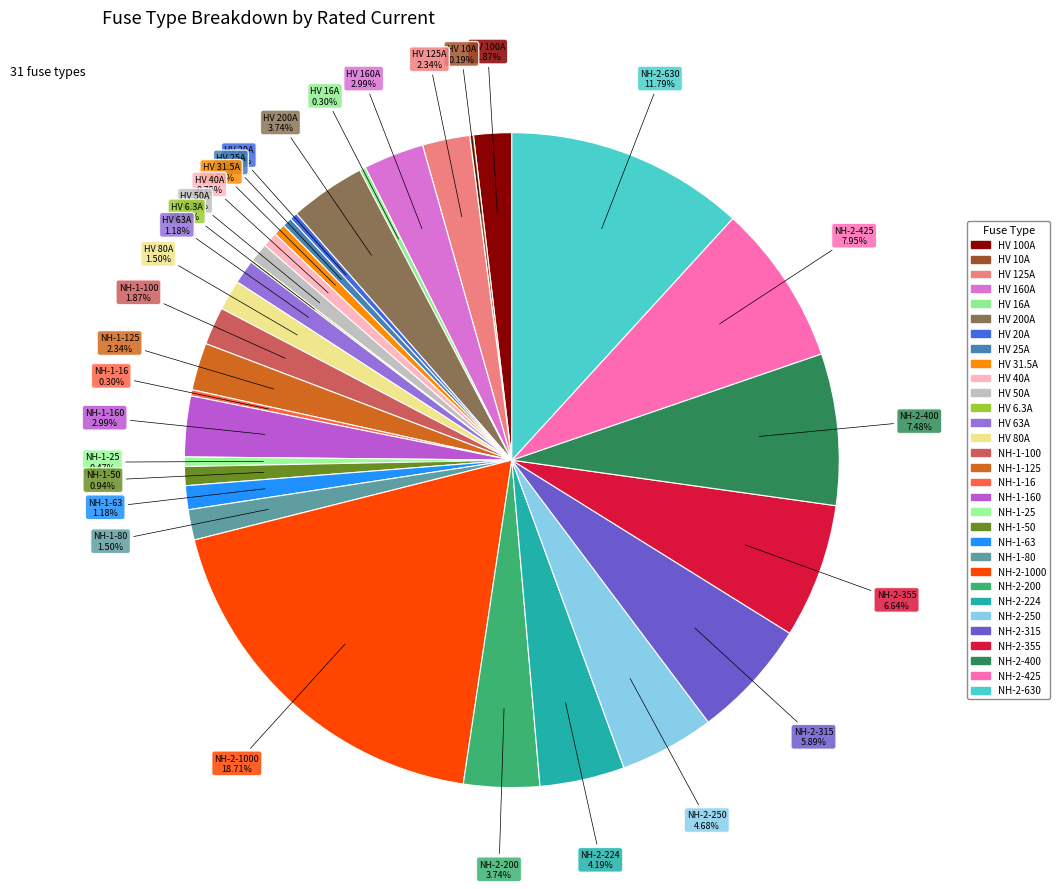

What is the largest slice in the pie chart?

NH-2-1000